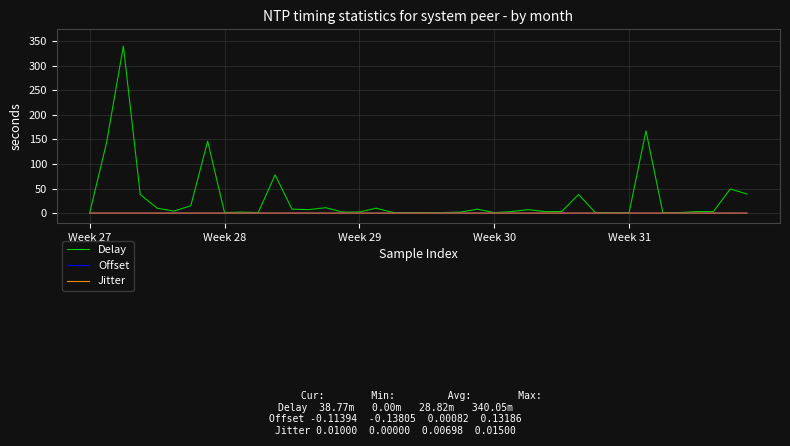

What is the maximum value shown in the chart?

340.0